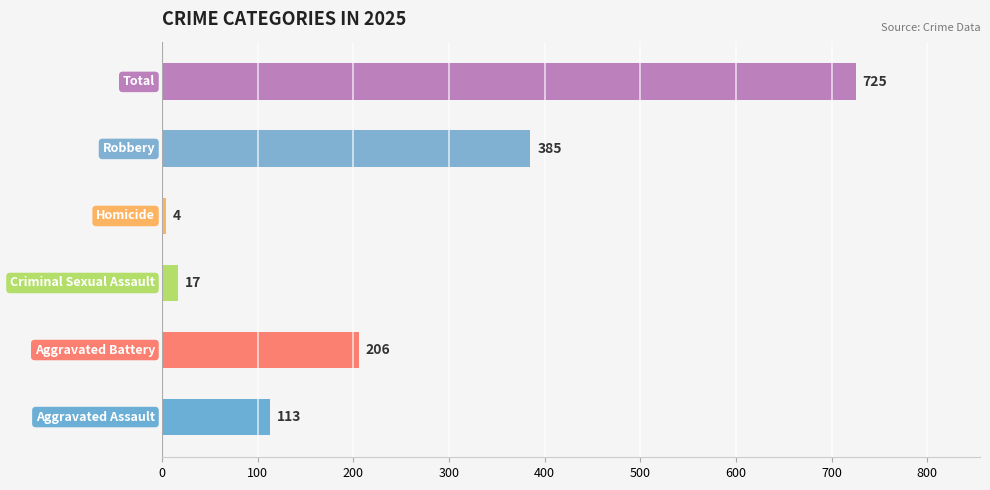

What is the difference between the second highest and minimum values?

381